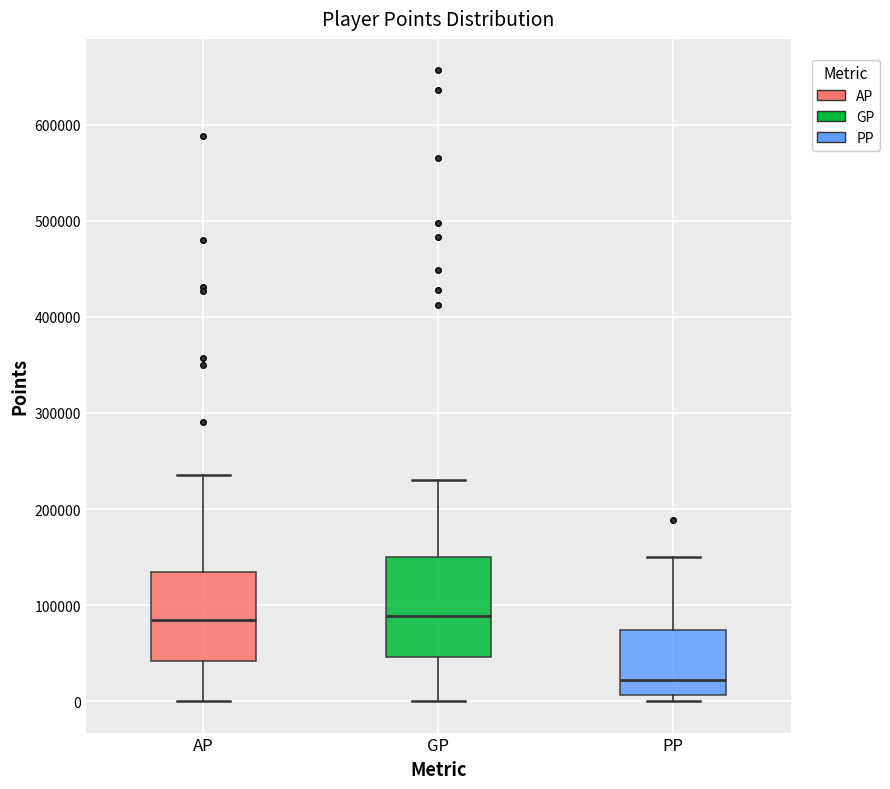

Comparing the boxes themselves (not the whiskers), which one is the tallest?

GP